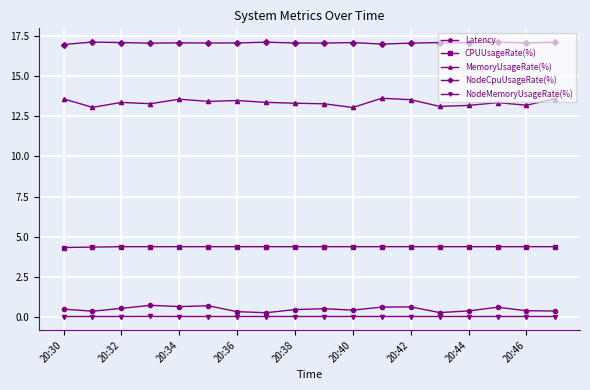

What is the value of the CPUUsageRate(%) point at the 13th from the left?

4.4